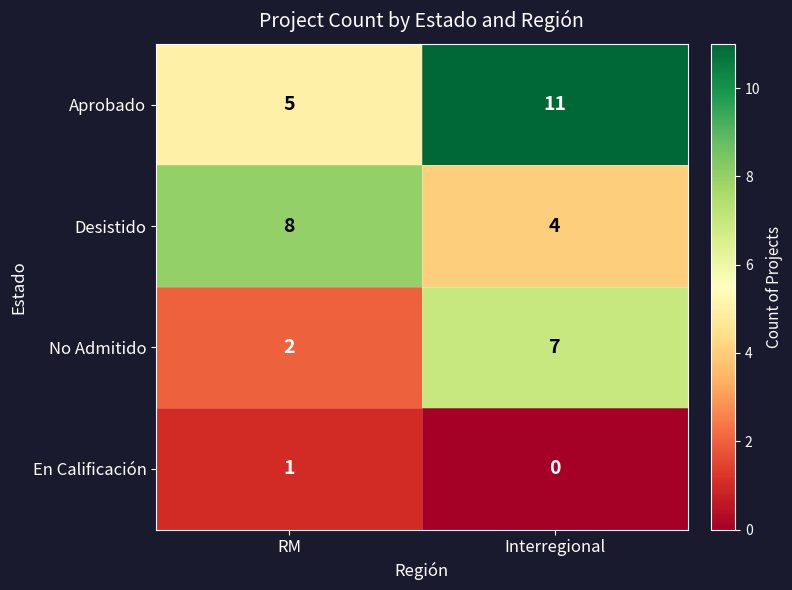

Count the number of categories in the chart.

2